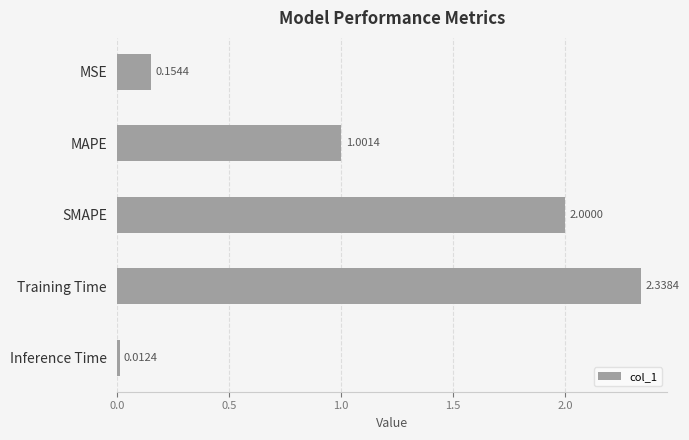

What is the label of the 2nd bar from the top?

MAPE